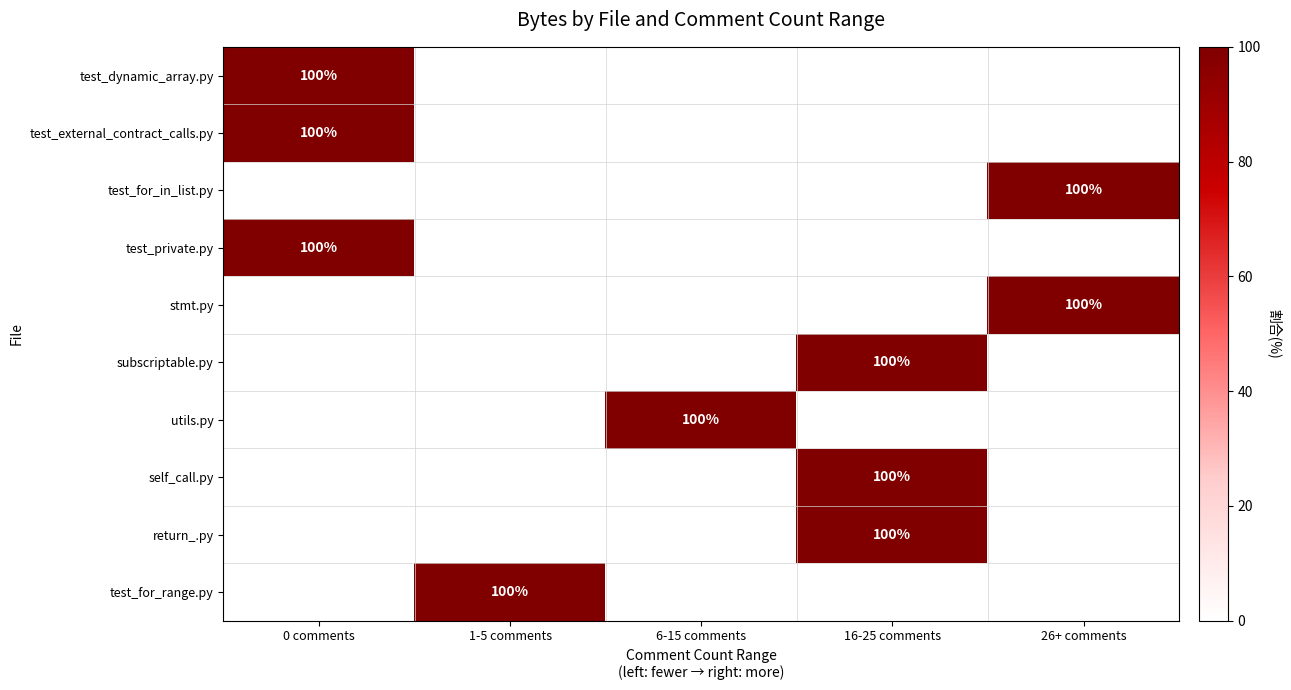

What is the difference between the highest and lowest values at 0 comments?

100